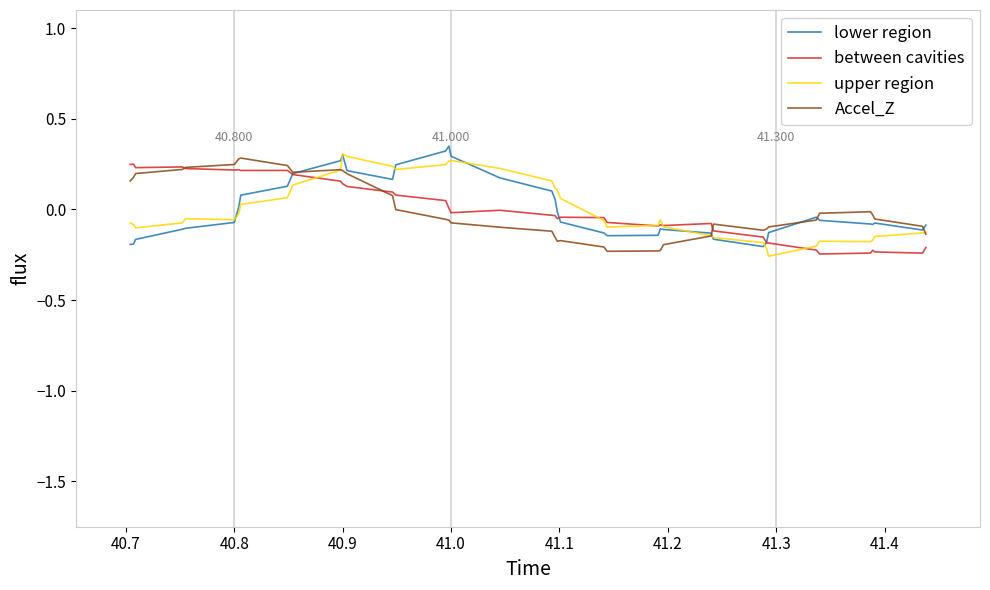

Which series has the widest spread of values?

upper region